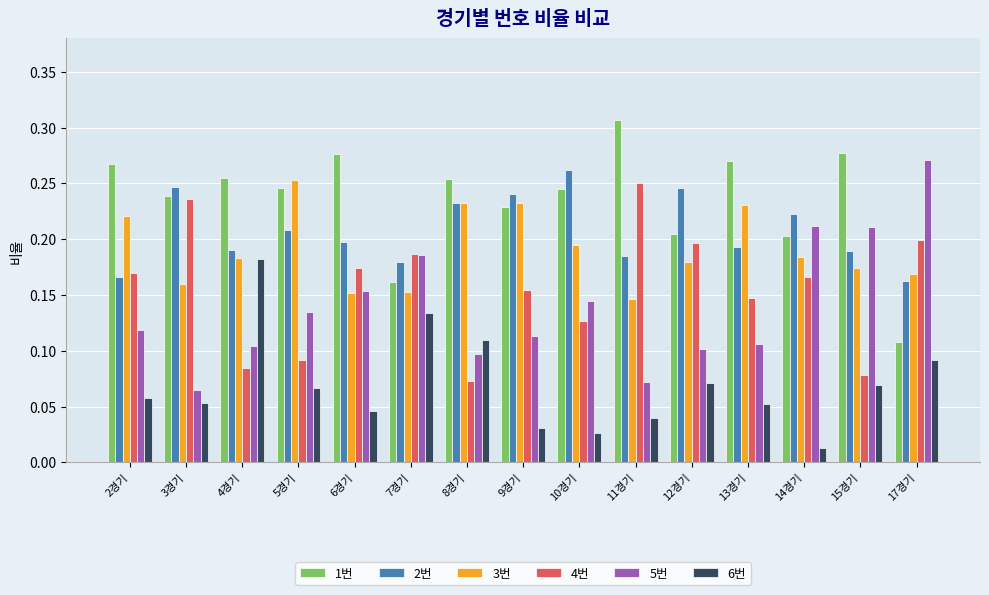

The value of 3번 at 15경기 is 0.2. True or false?

True